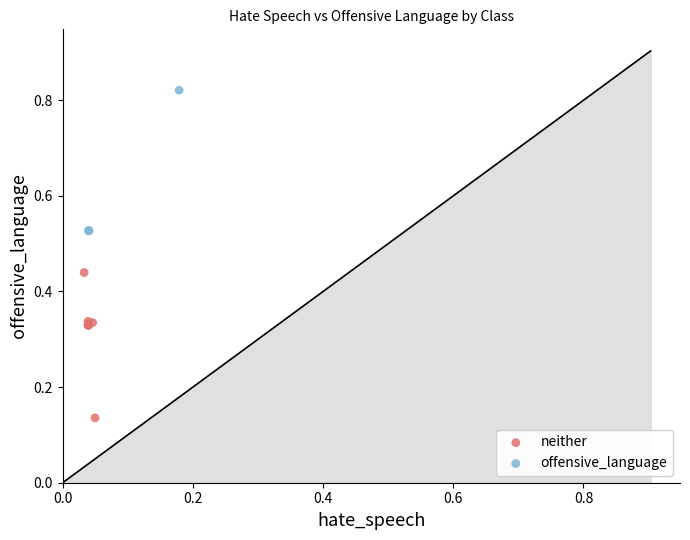

Which series reaches the minimum Y coordinate?

neither